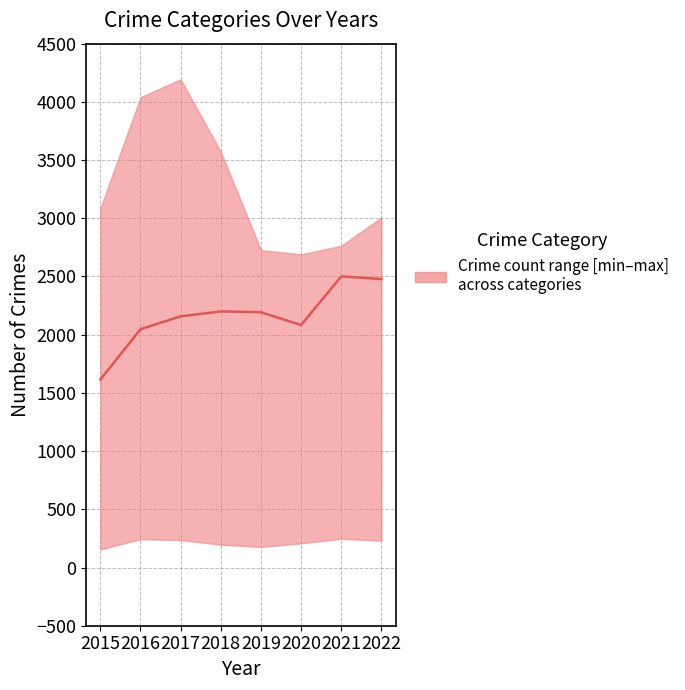

The value at 2017 is 2158. True or false?

True